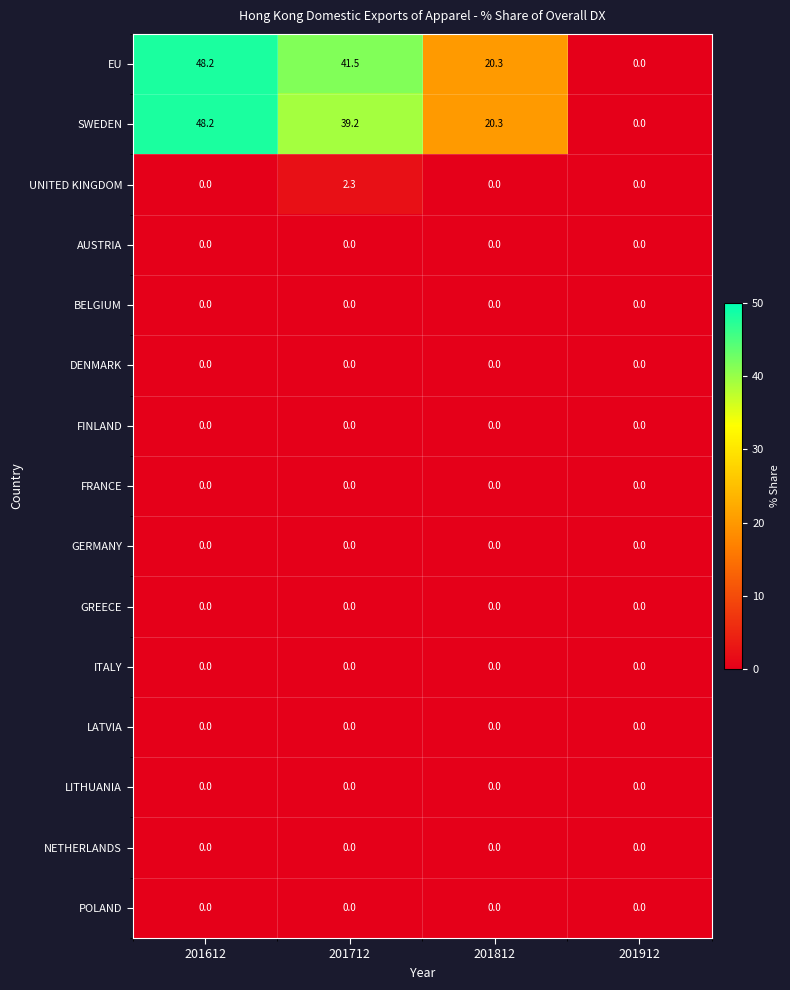

At which category is the sum across all series the highest?

201612